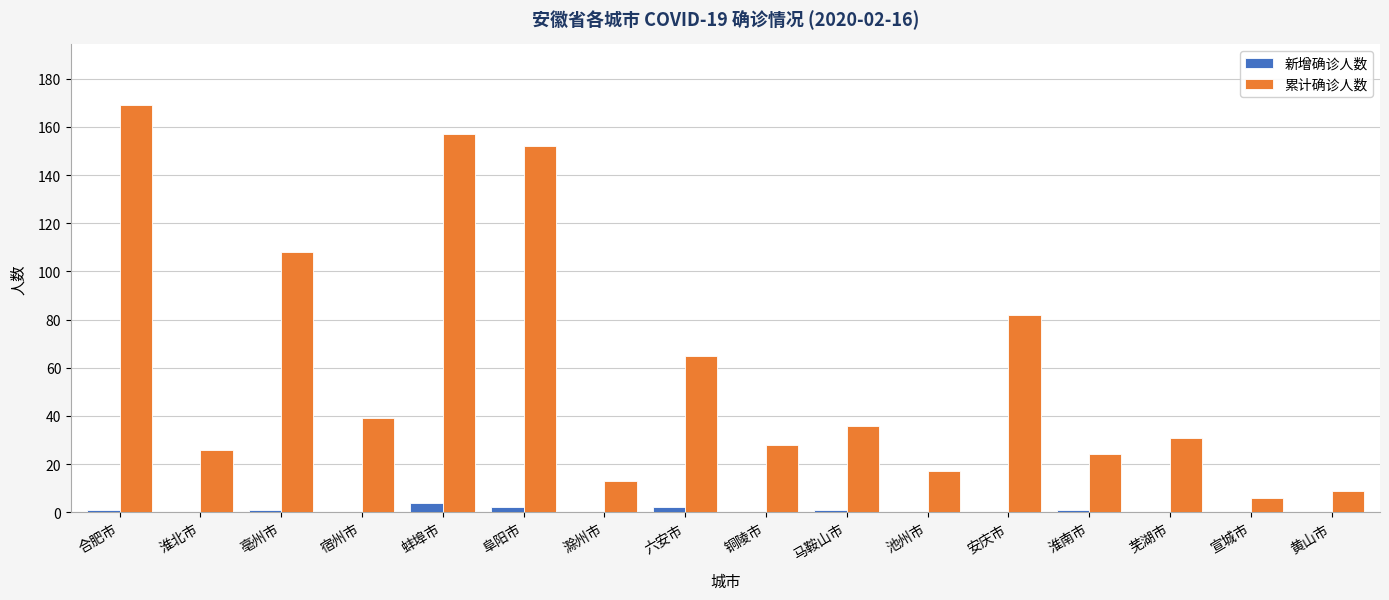

True or false: 累计确诊人数 has a value of 39 at 宿州市.

True